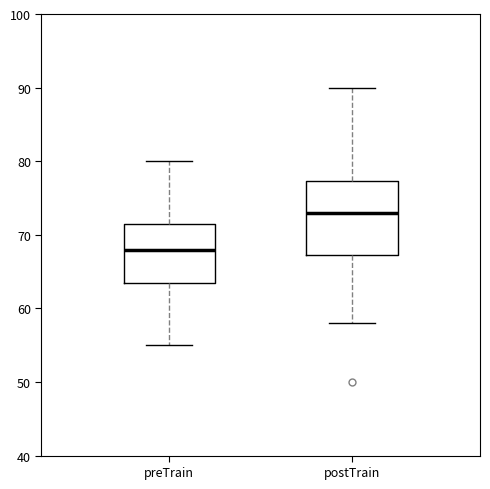

Where is the upper edge of the box for preTrain on the y-axis? The values are not printed on the chart, so give them approximately, as read against the axis.

72